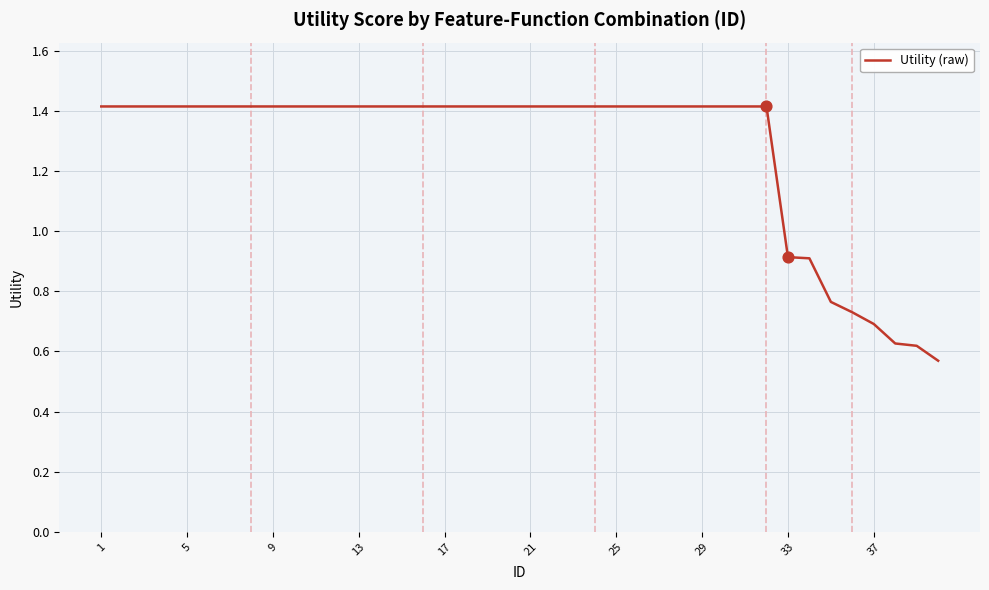

What is the maximum value shown in the chart?

1.4